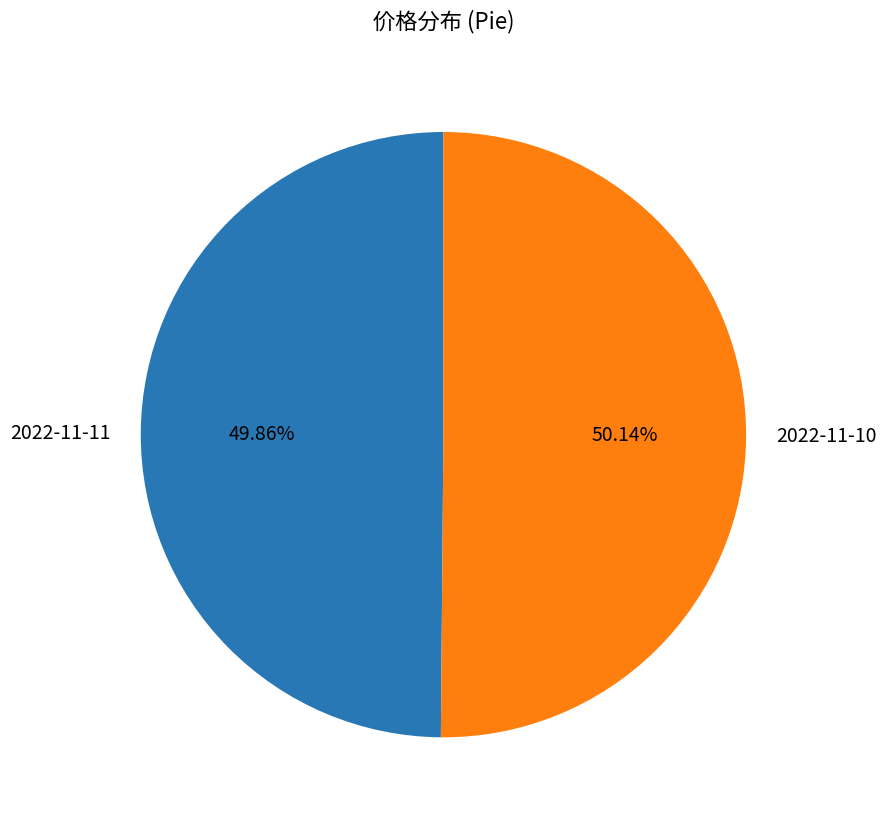

To the nearest percent, what percentage of the pie is 2022-11-10?

50%